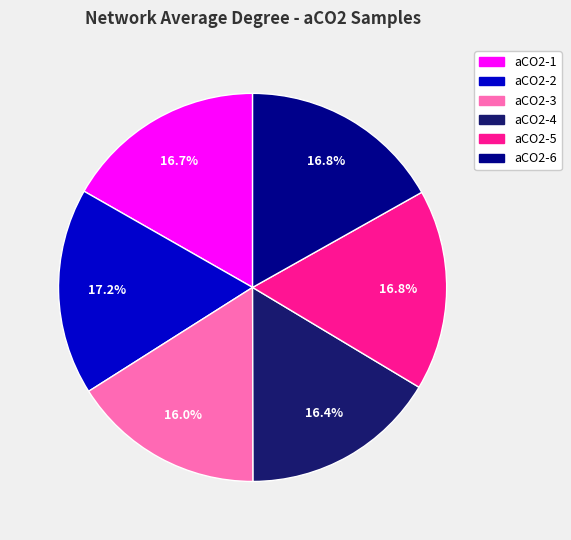

Count the number of slices in the pie.

6